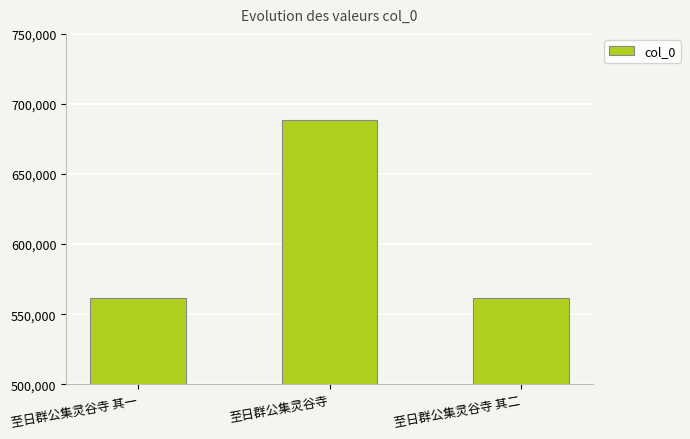

Between 至日群公集灵谷寺 其二 and 至日群公集灵谷寺, which is larger?

至日群公集灵谷寺